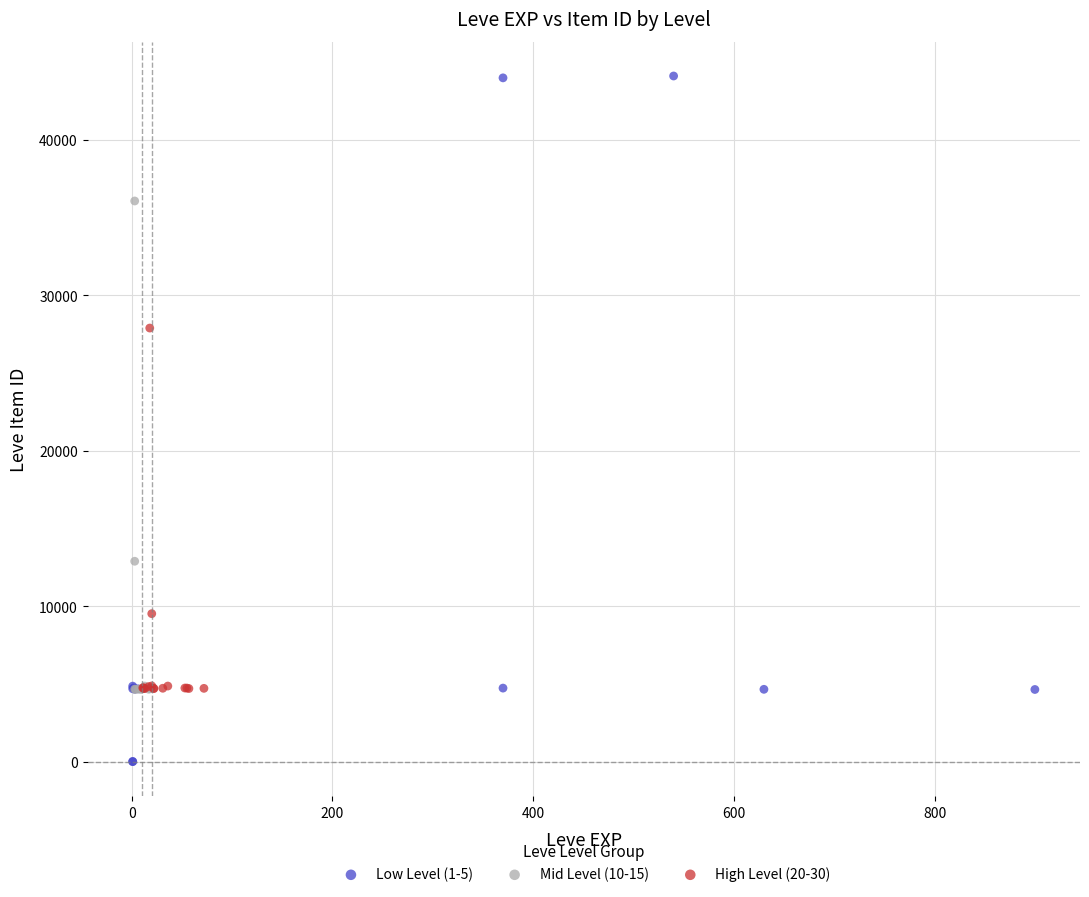

Which series reaches the maximum Y coordinate?

Low Level (1-5)